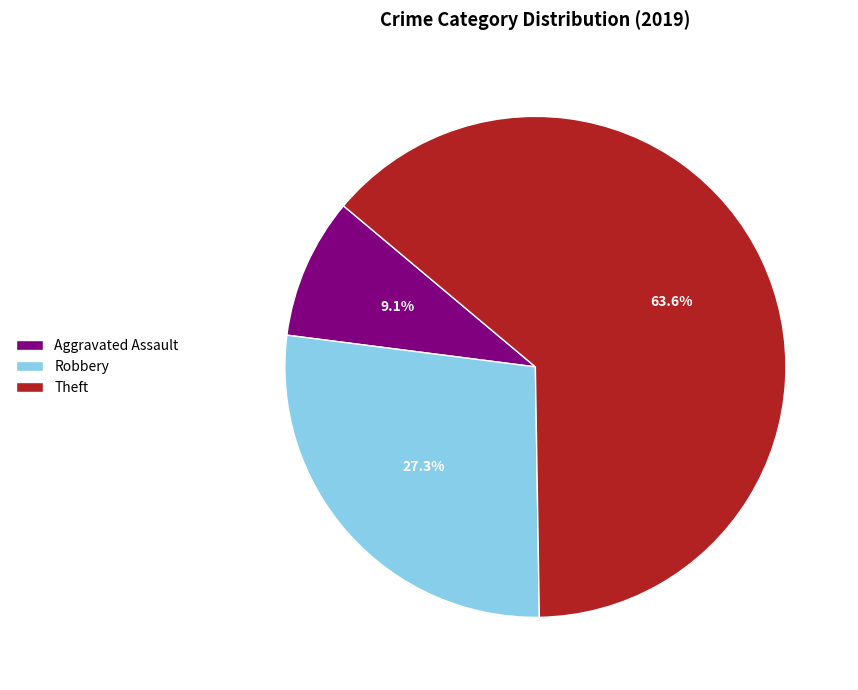

What is the largest slice in the pie chart?

Theft